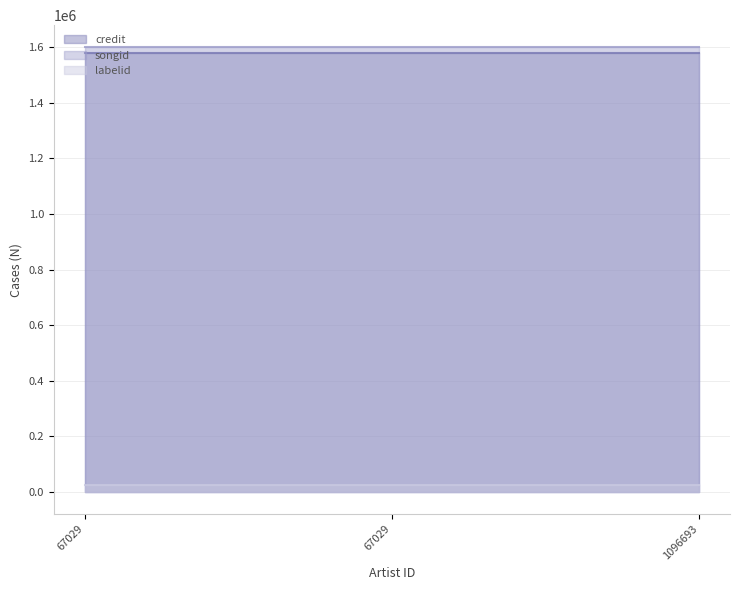

What is the maximum value for songid line?

1599531